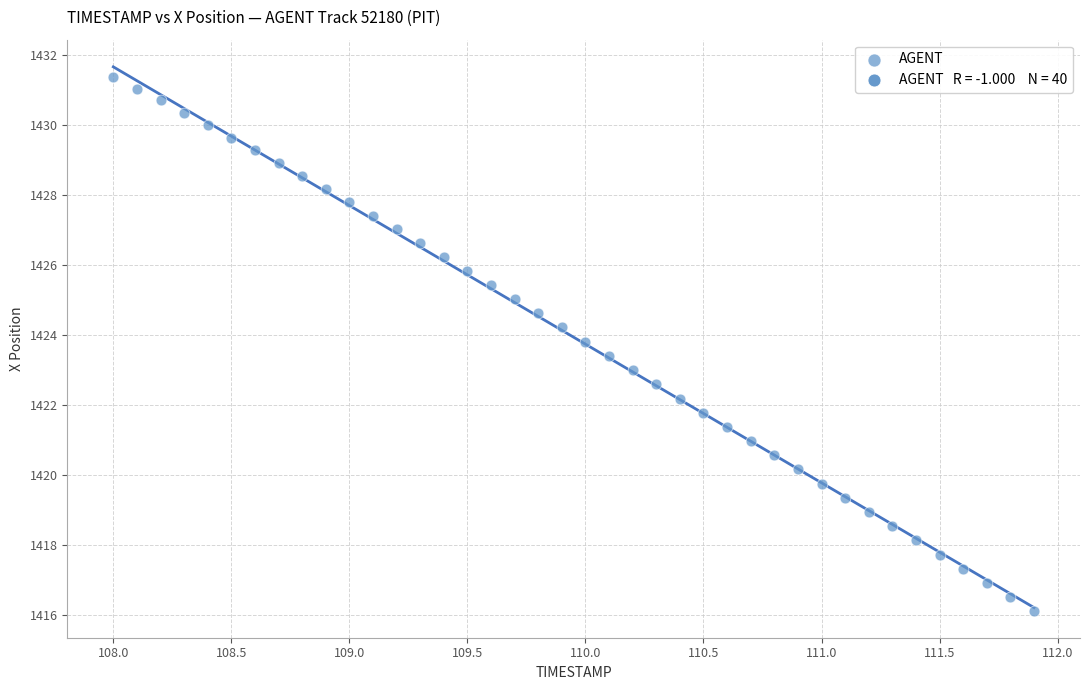

What is the range of Y values (max minus min)?

15.2